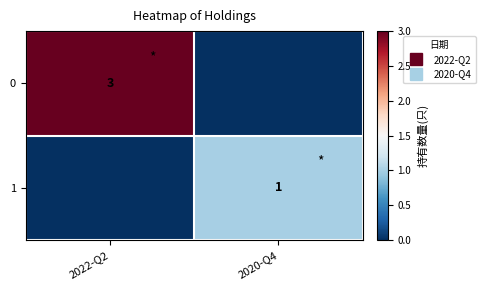

List the series in order of their overall mean, lowest first.

1, 0